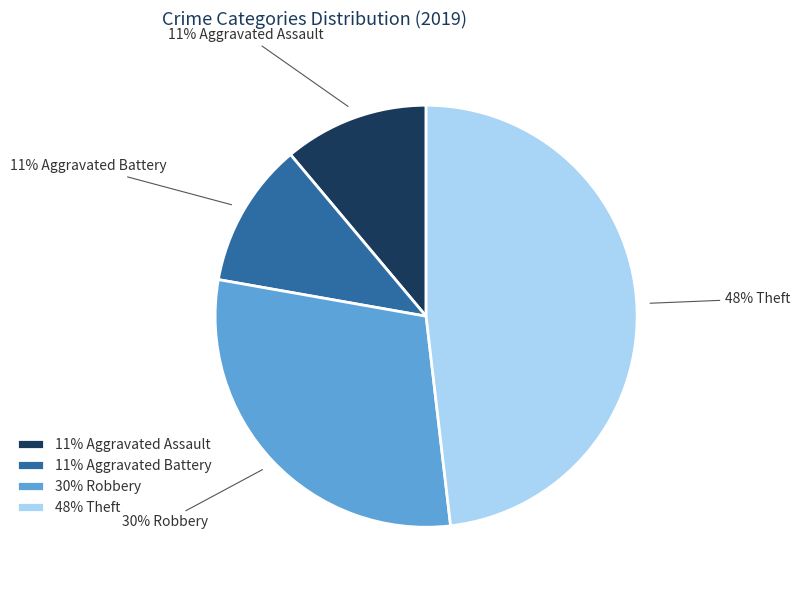

To the nearest percent, what is the average slice percentage?

25%